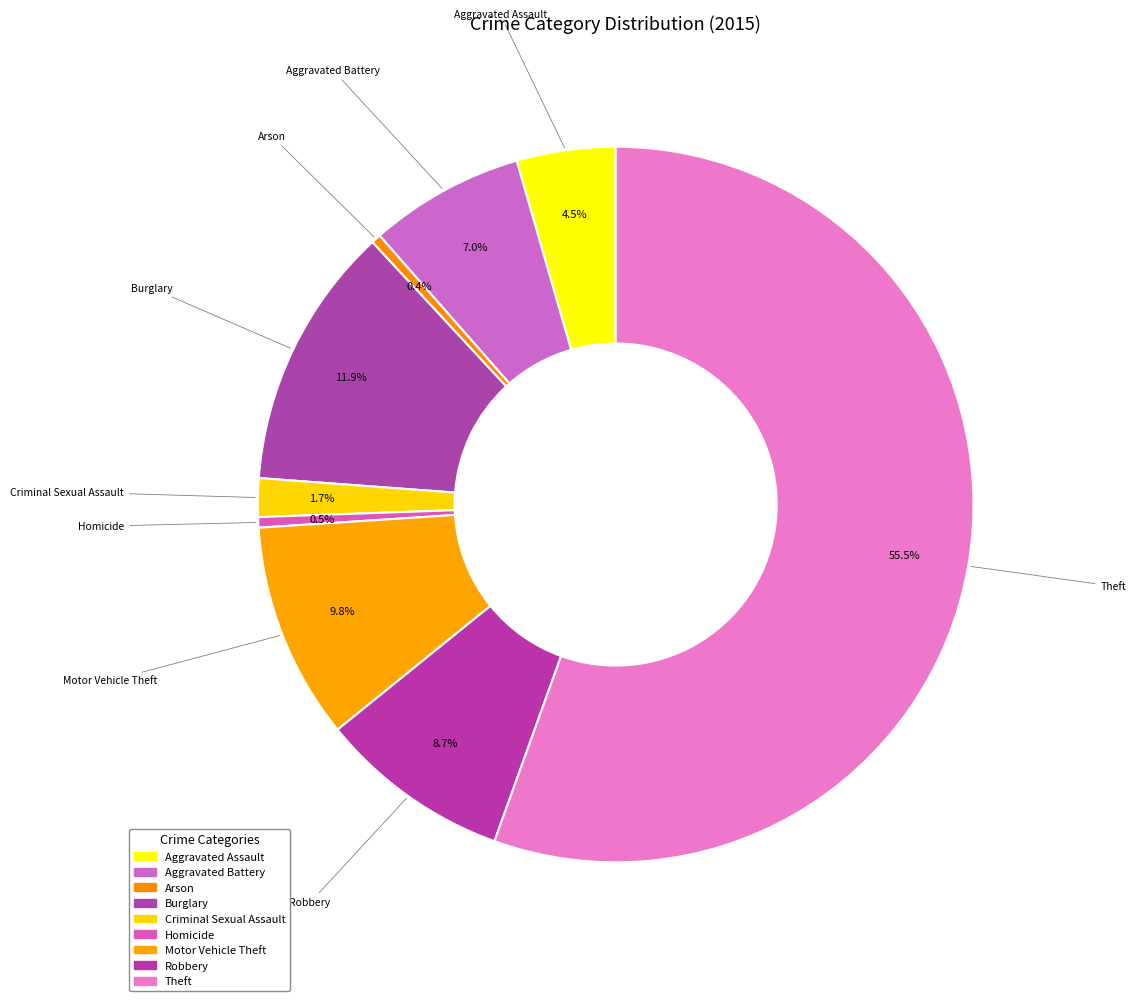

To the nearest percent, what percentage of the pie is Robbery?

9%